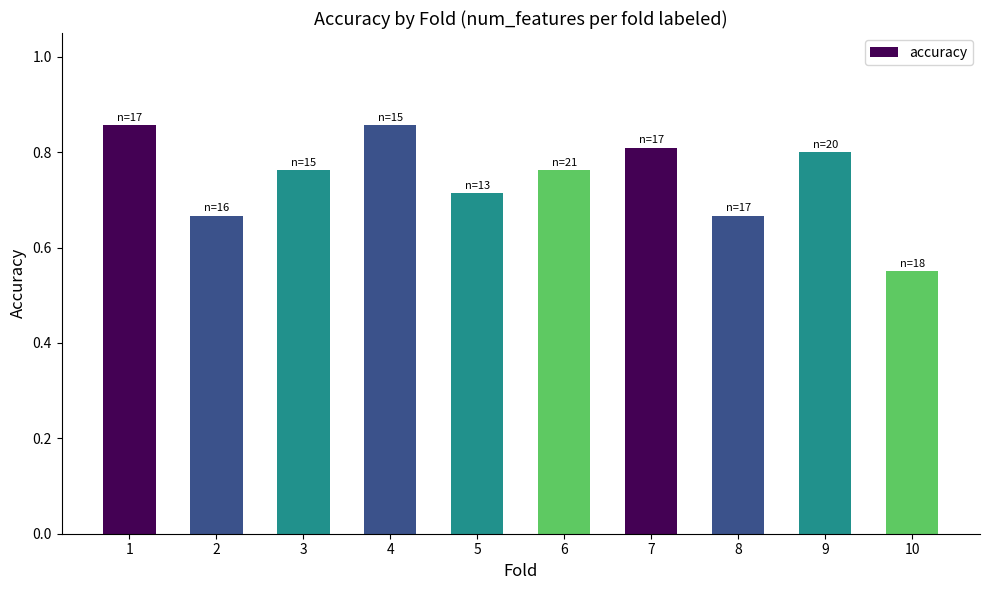

Which category has the lowest value across all series?

10